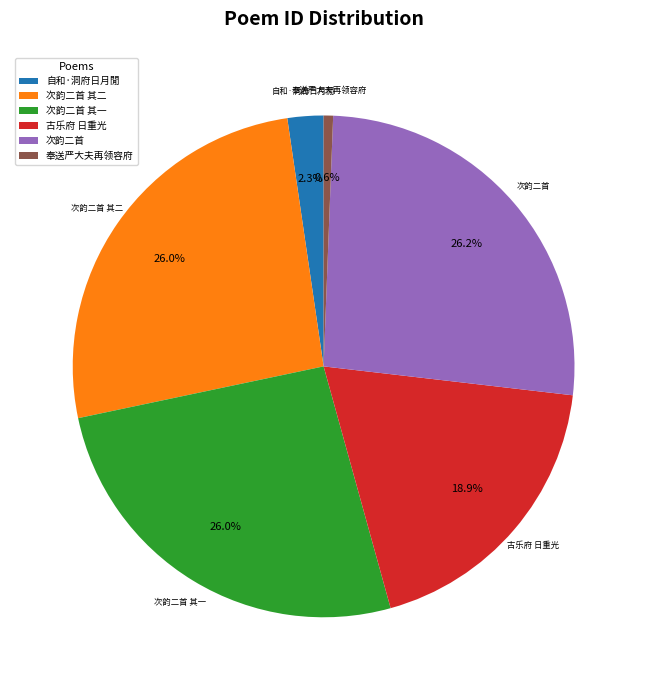

Does 奉送严大夫再领容府 represent more than half of the total?

No